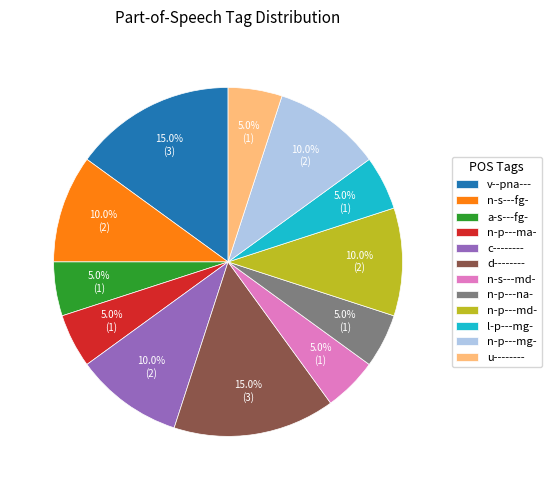

Combined, what portion of the pie is n-p---ma- and n-p---mg-?

15.0%